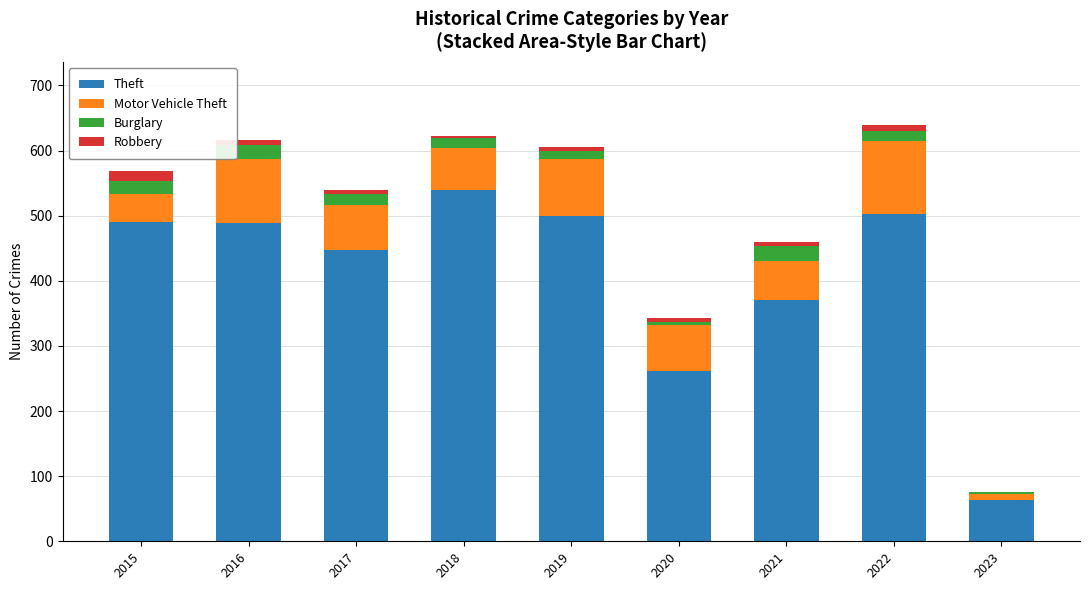

At which label does Theft reach its peak?

2018